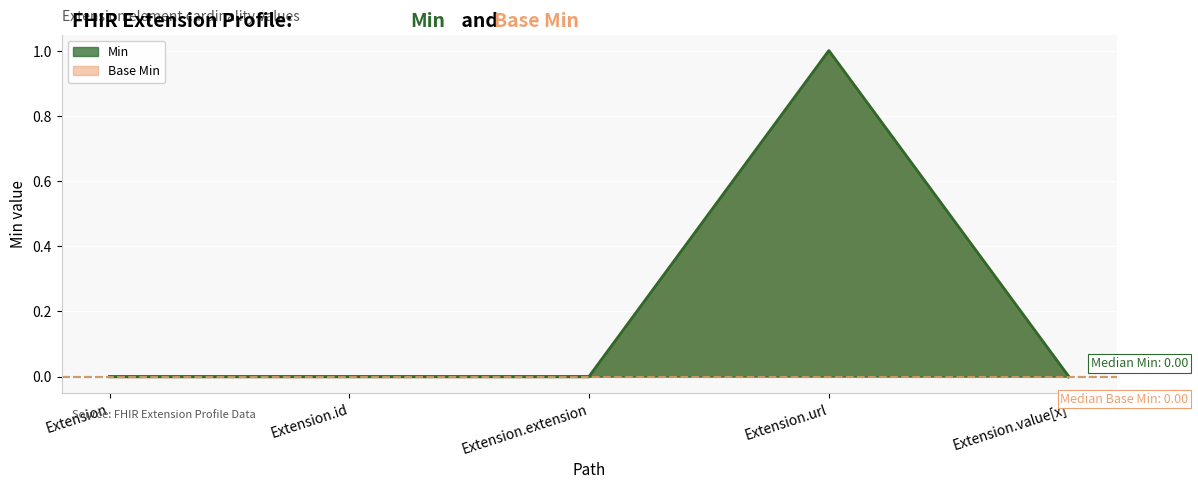

Count the number of categories in the chart.

5